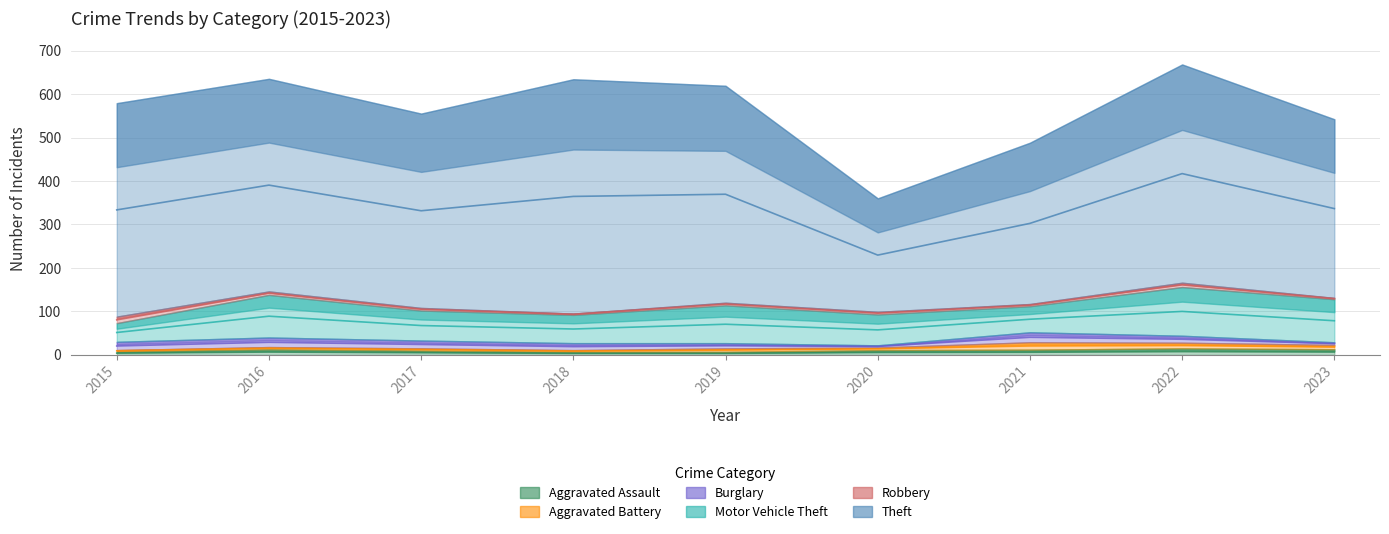

The value of Motor Vehicle Theft at 2019 is 136. True or false?

False